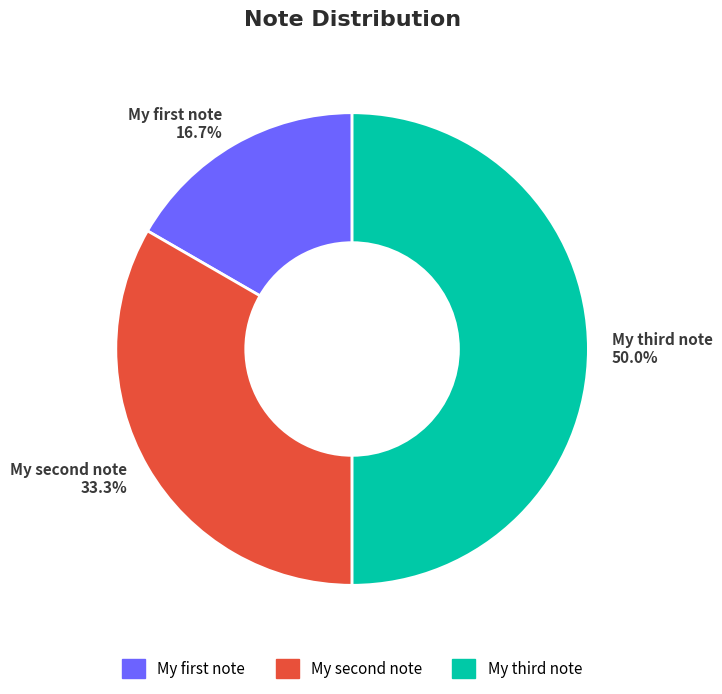

To the nearest percent, what is the difference between the largest and smallest slice percentages?

33%